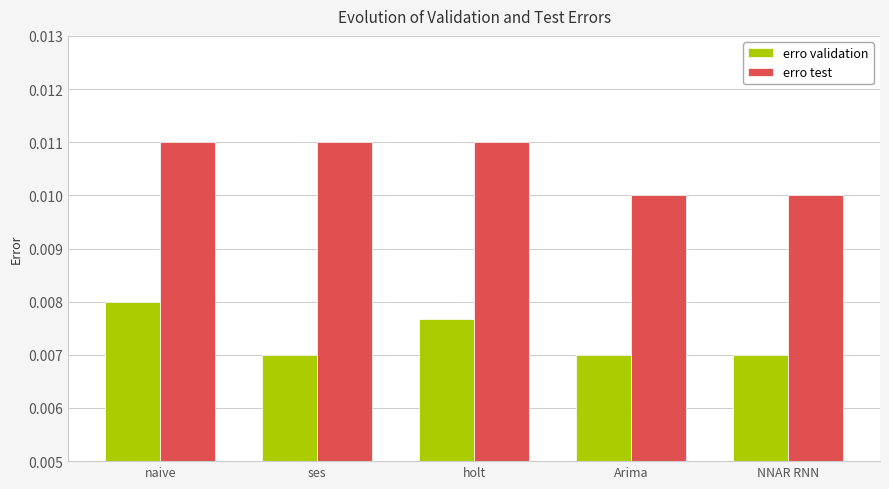

Which series changed the most between ses and Arima?

erro test